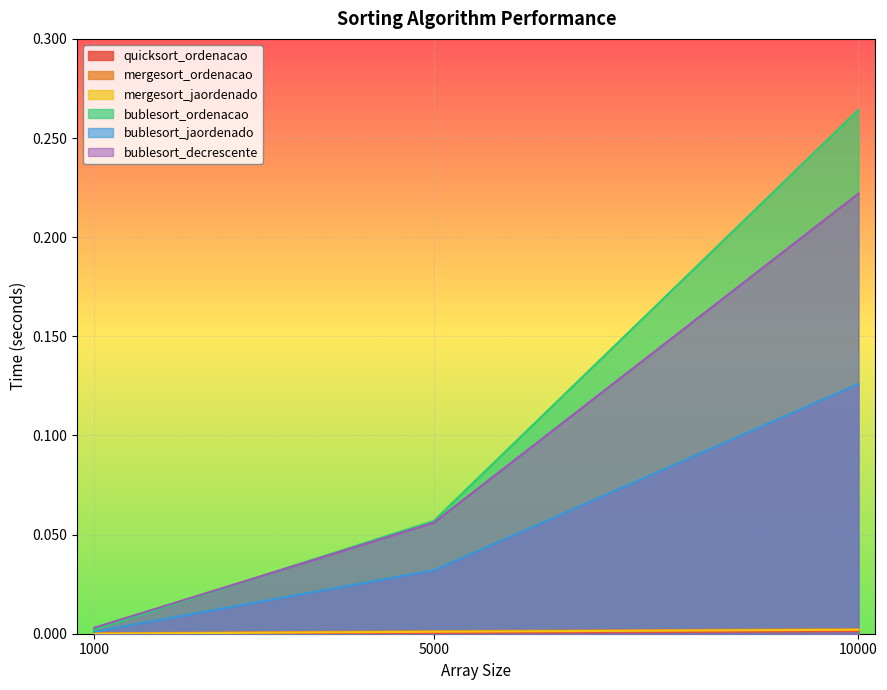

At which category does the chart reach its minimum across all series?

1000